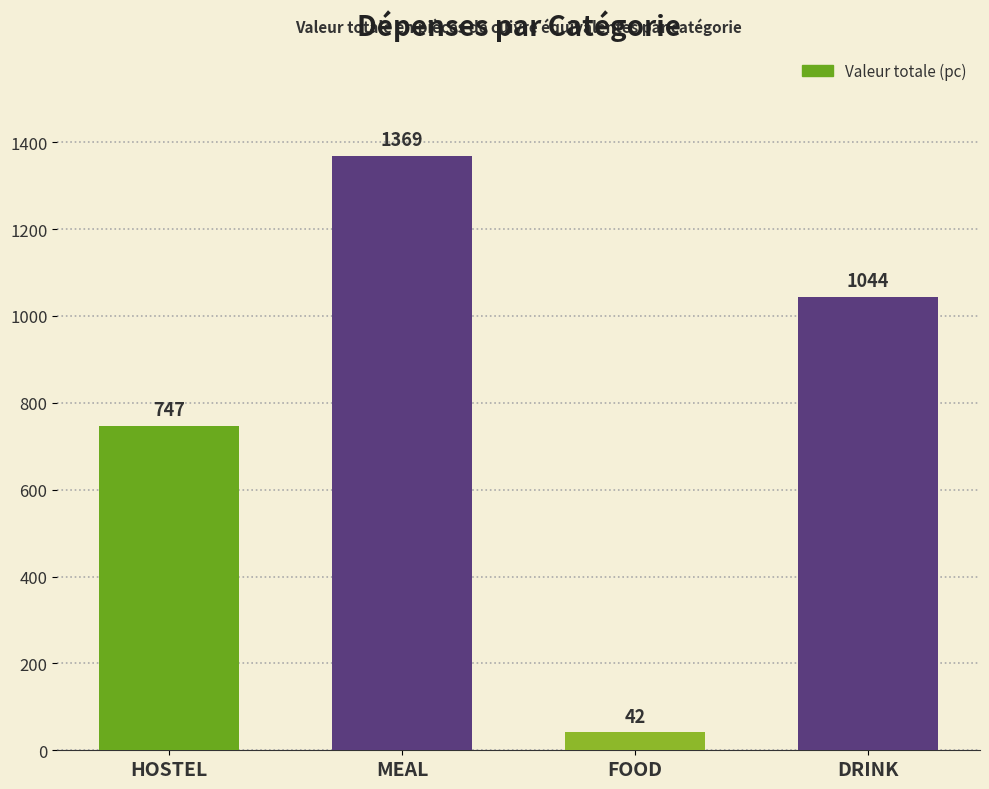

The value at MEAL is 1369. True or false?

True